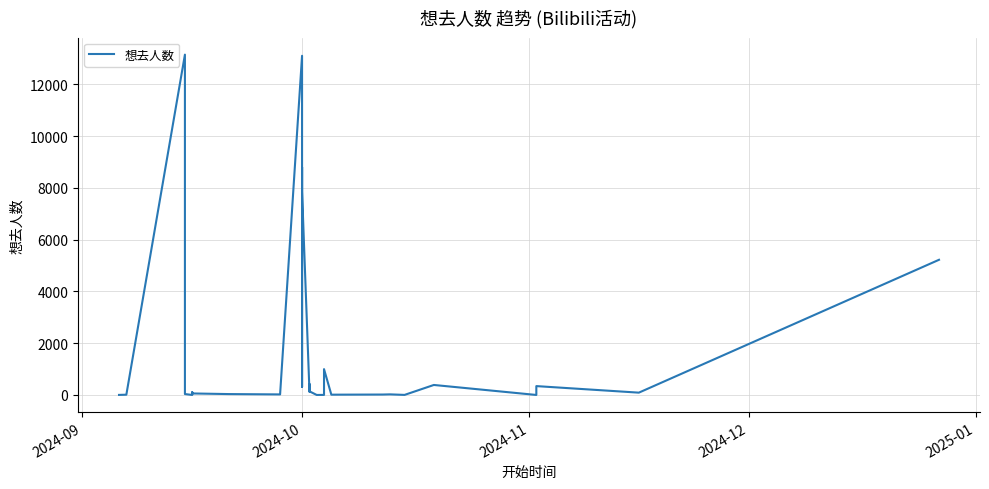

Reading left to right, transcribe all the data shown in this chart.

2	10	13145	35	0	96	107	58	34	21	13101	313	558	8799	7858	220	133	428	142	0	2	997	11	16	23	2	386	193	0	342	89	5221